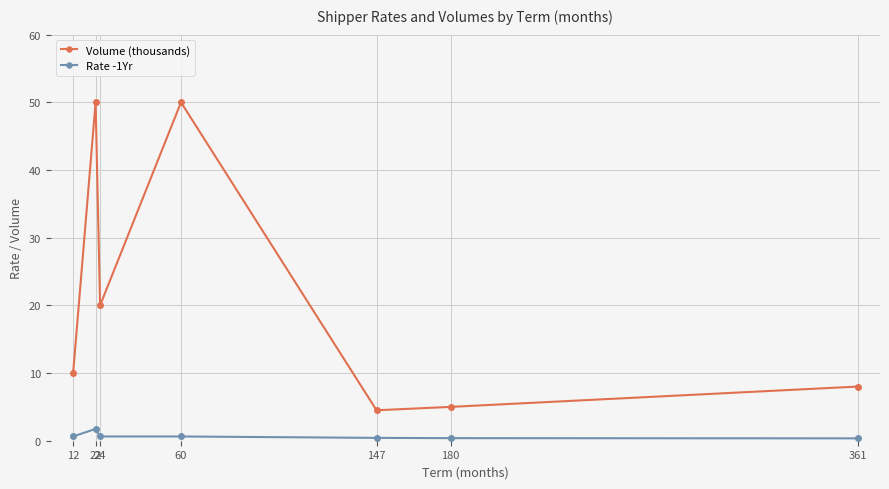

What is the difference between the Rate -1Yr values at 12 and 22?

1.1